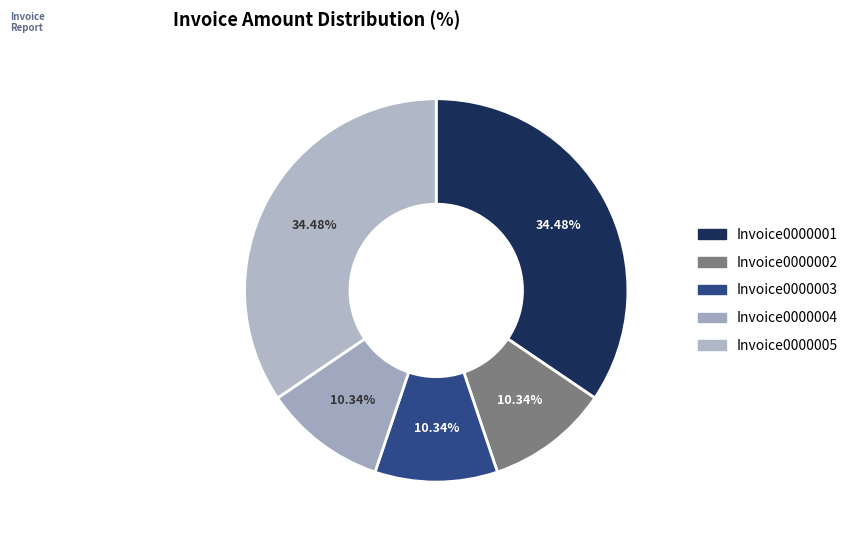

To the nearest percent, what is the average slice percentage?

20%